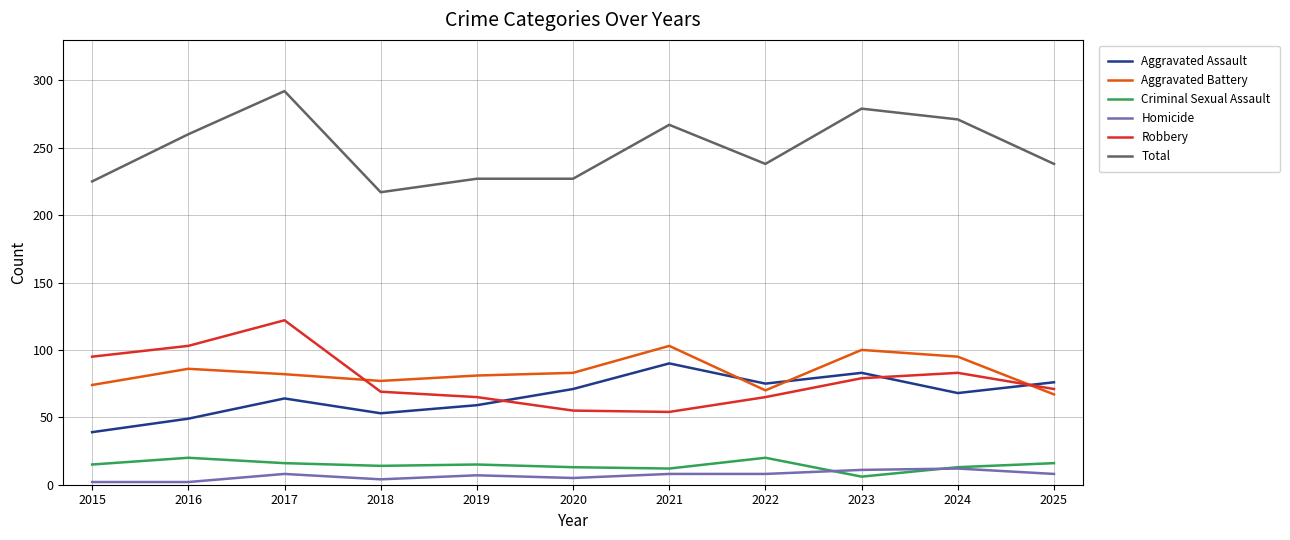

At how many categories does at least one series exceed 40?

11